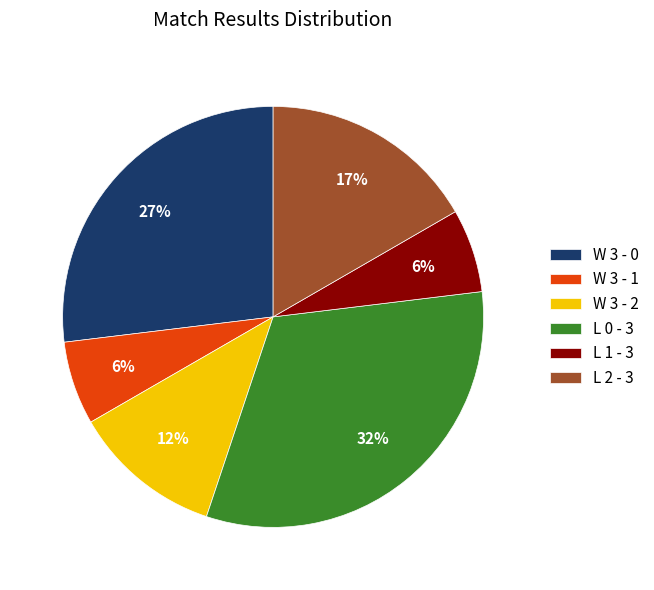

Does any single category account for the majority?

No